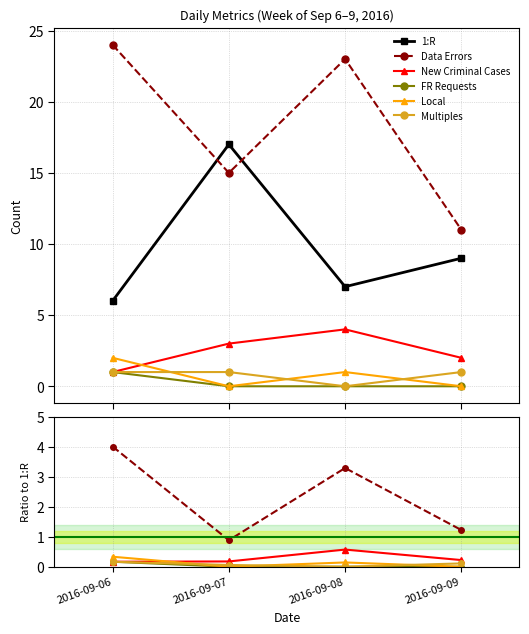

Is the value of 1:R at 2016-09-06 greater than the value of Data Errors at 2016-09-06?

Yes